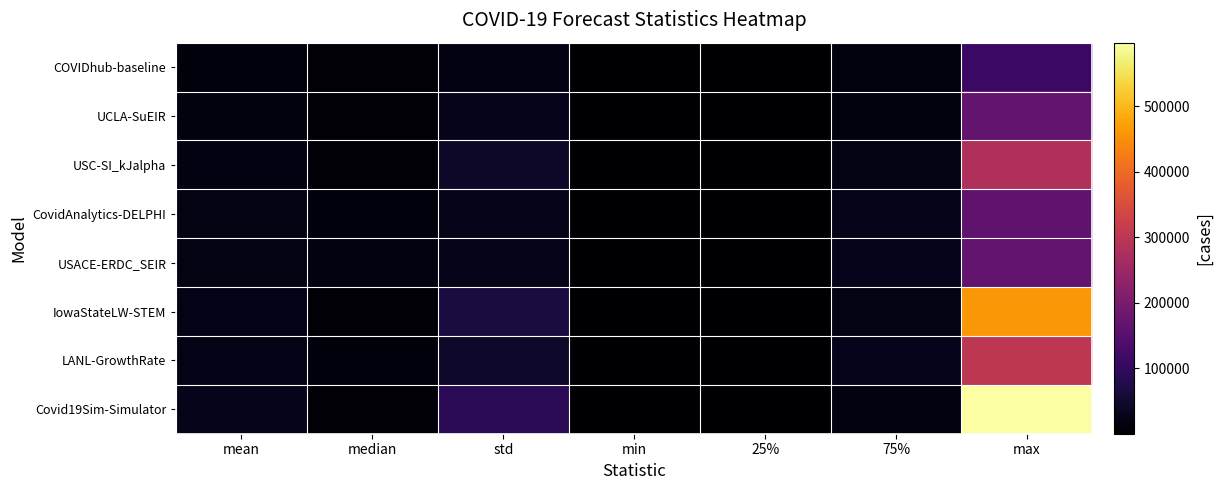

Reading left to right, list all the values displayed in this chart.

COVIDhub-baseline: mean=13295.6	median=6842.0	std=20341.7	min=49.0	25%=2707.5	75%=14941.0	max=110257.0
UCLA-SuEIR: mean=14771.3	median=4765.6	std=29642.5	min=43.0	25%=1924.6	75%=15113.2	max=169892.3
USC-SI_kJalpha: mean=20901.7	median=8895.0	std=42387.9	min=46.5	25%=2314.1	75%=22607.1	max=278890.6
CovidAnalytics-DELPHI: mean=21197.4	median=13537.0	std=27516.1	min=148.0	25%=3560.0	75%=27715.0	max=164829.0
USACE-ERDC_SEIR: mean=22444.2	median=16492.4	std=27799.5	min=55.7	25%=4426.3	75%=29643.0	max=166596.4
IowaStateLW-STEM: mean=24527.1	median=6808.0	std=65354.9	min=101.0	25%=3474.5	75%=21929.5	max=461537.0
LANL-GrowthRate: mean=25387.3	median=12976.6	std=44351.8	min=78.3	25%=4308.0	75%=28838.4	max=301201.6
Covid19Sim-Simulator: mean=30151.7	median=5811.9	std=89248.3	min=50.4	25%=2415.7	75%=17207.4	max=596844.5